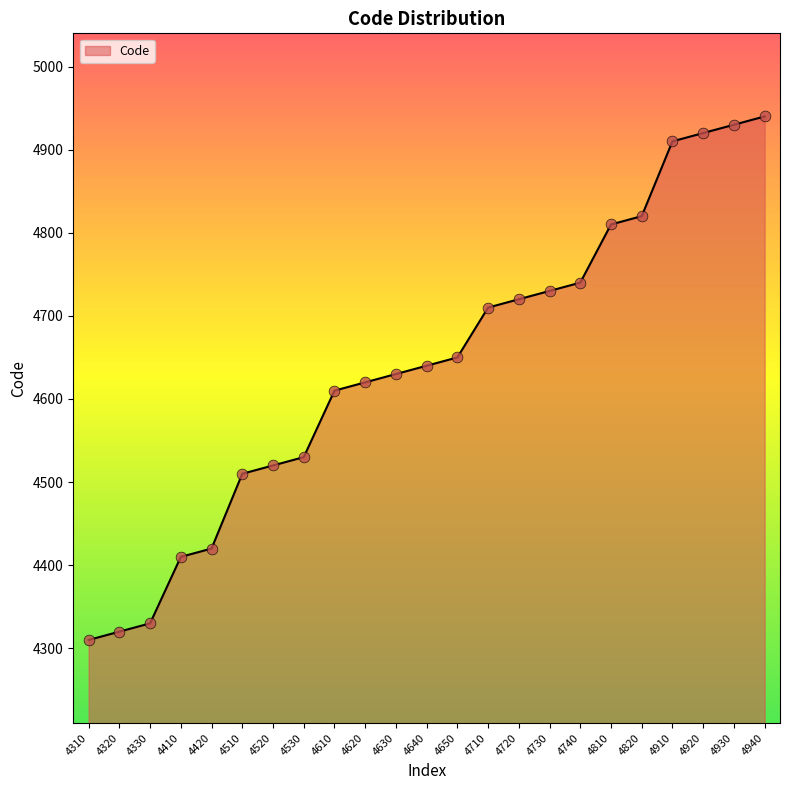

What is the change in value from 4520 to 4630?

+110